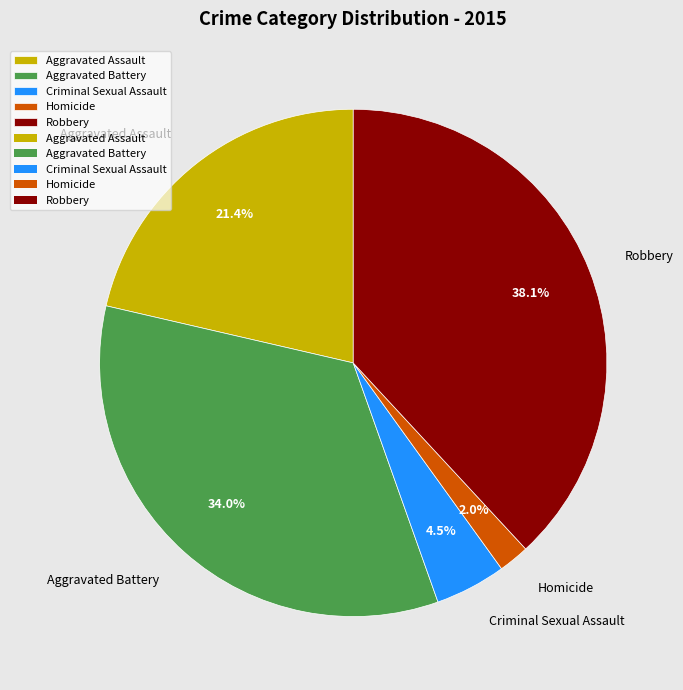

Is it true that Aggravated Battery is 46% of the pie?

False